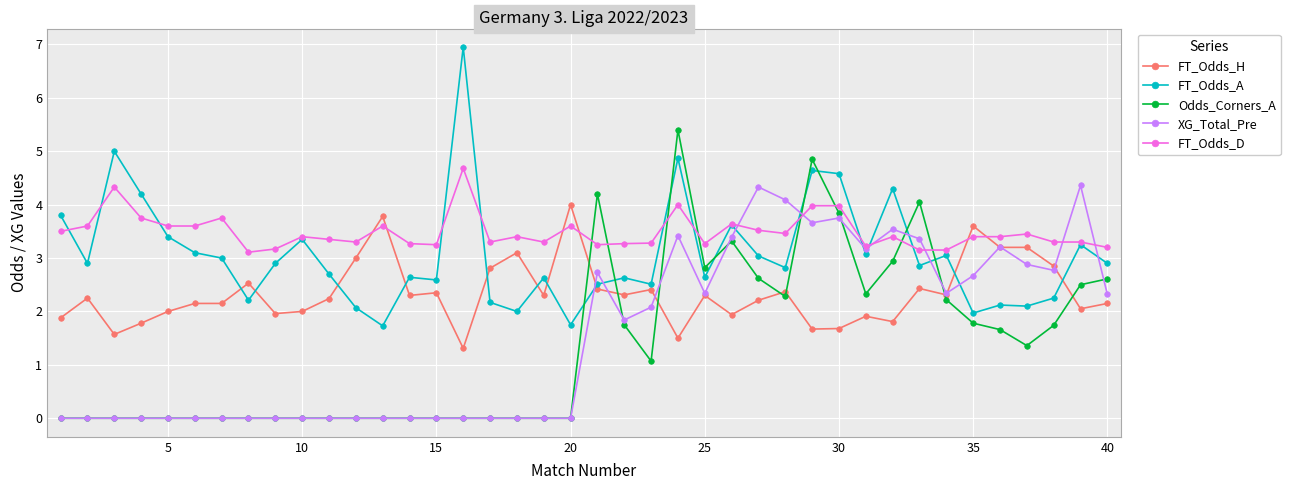

What is the value of the Odds_Corners_A point at the 22nd from the left?

1.8